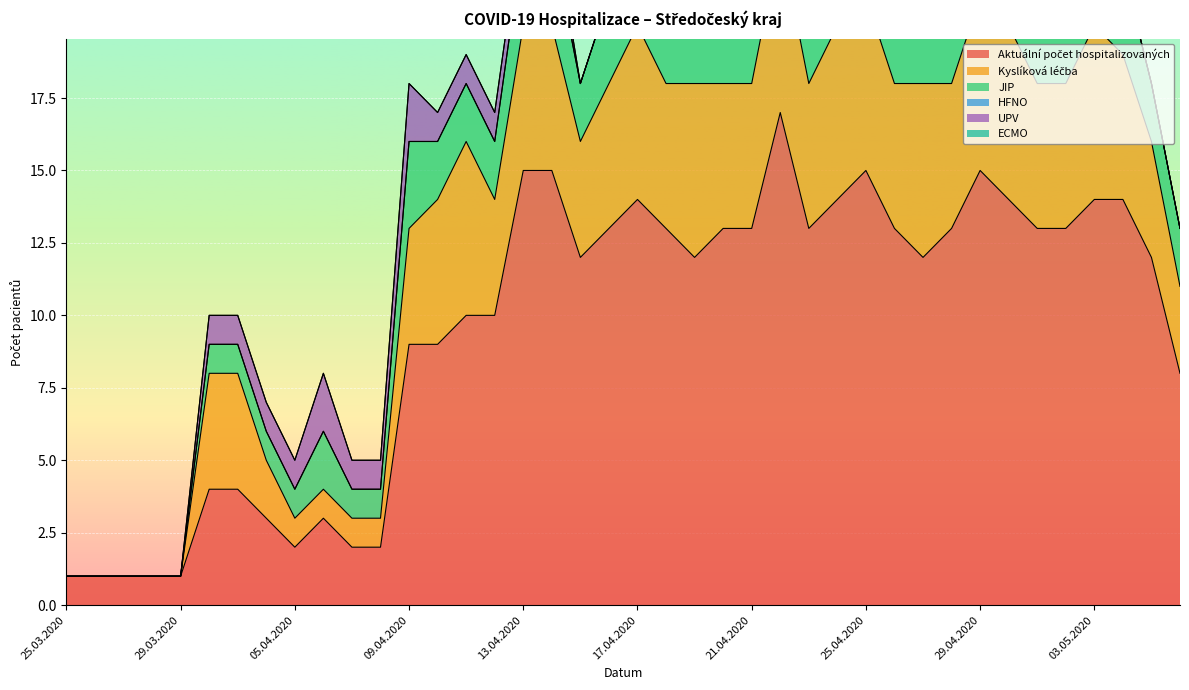

What position from the left is 09.04.2020?

13